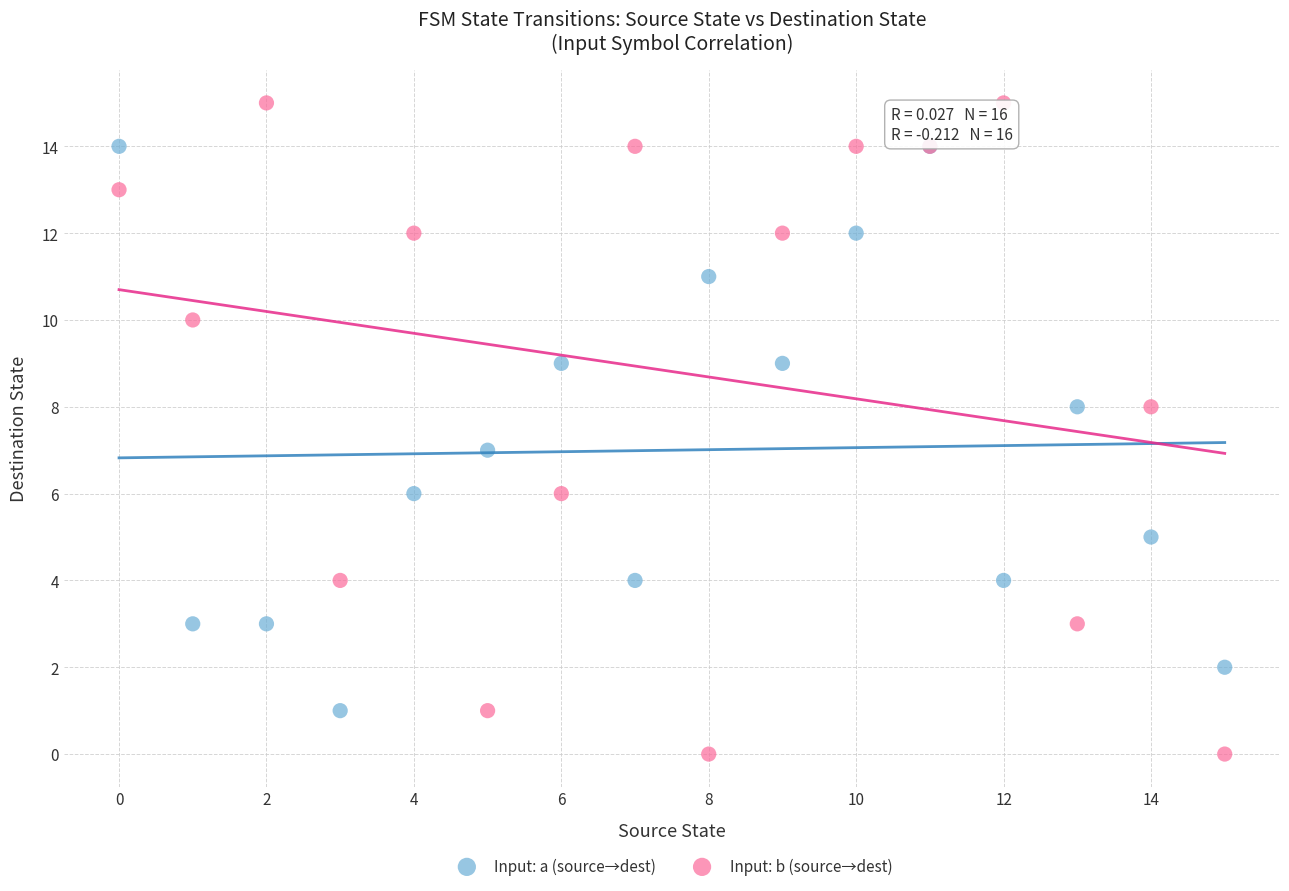

Which series reaches the minimum Y coordinate?

Input: b (source→dest)